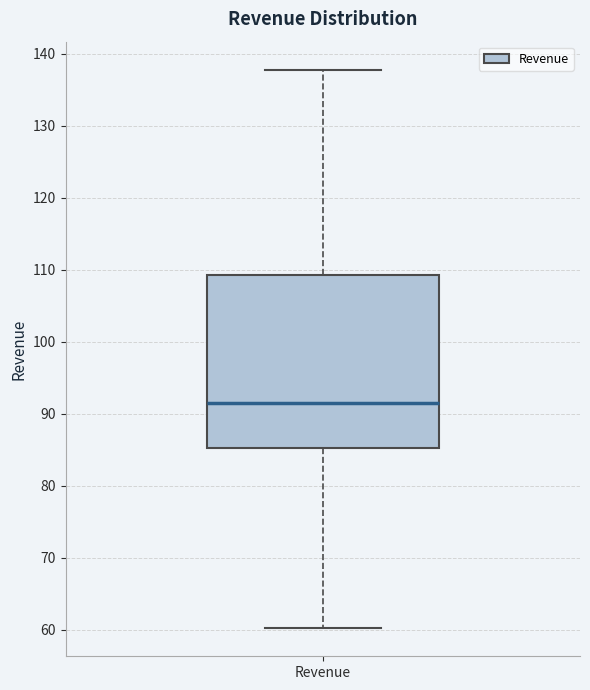

Where does the lower whisker of the box for Revenue end on the y-axis? The values are not printed on the chart, so give them approximately, as read against the axis.

60